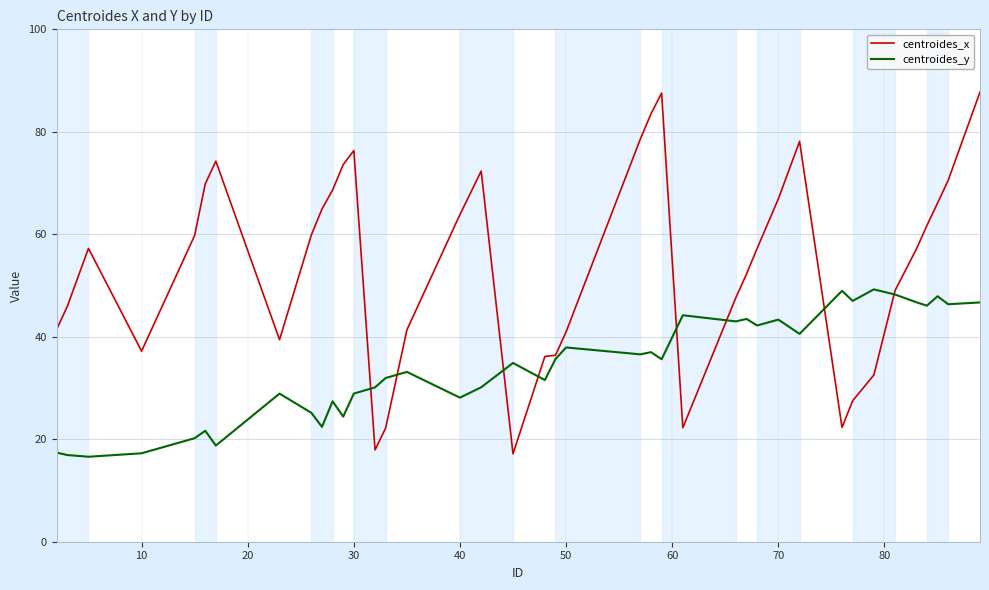

Which series has the largest total across all categories?

centroides_x